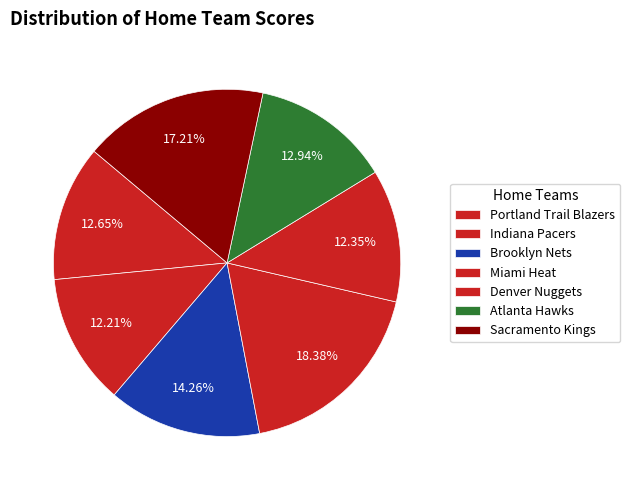

The Sacramento Kings slice represents 17% of the pie. True or false?

True